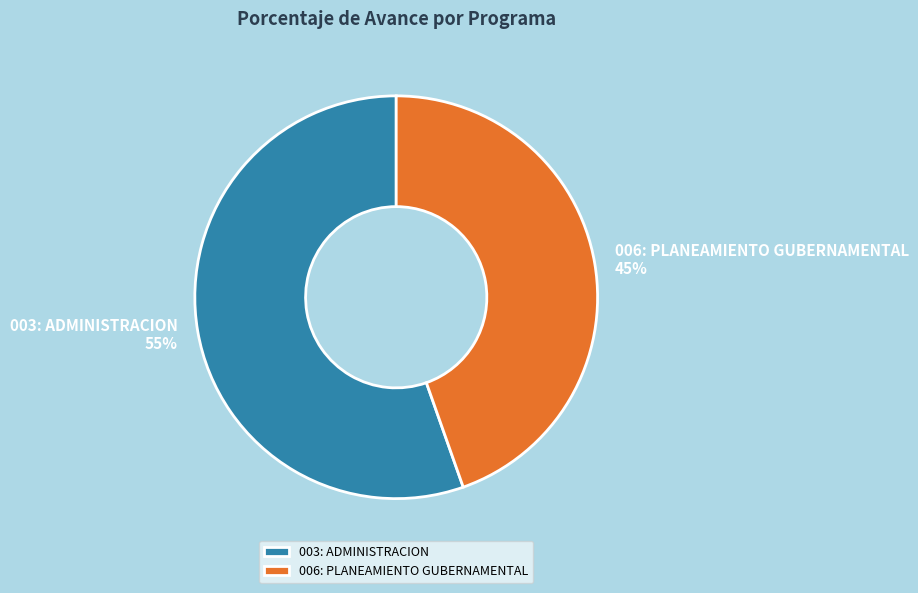

Which category has the biggest portion of the pie?

003: ADMINISTRACION